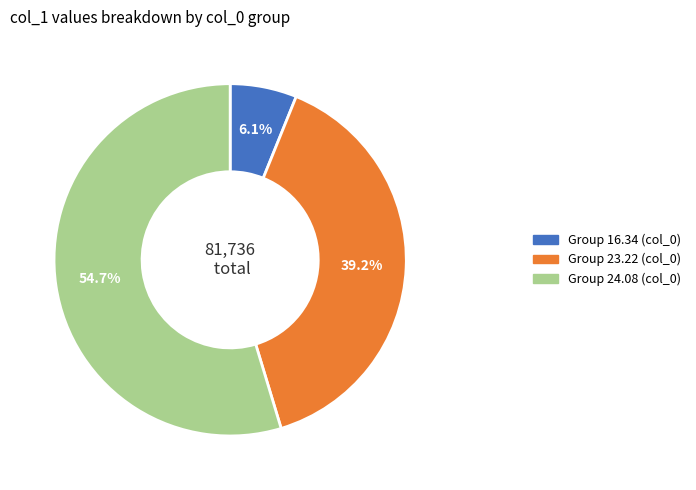

Is there a majority slice in this chart?

Yes